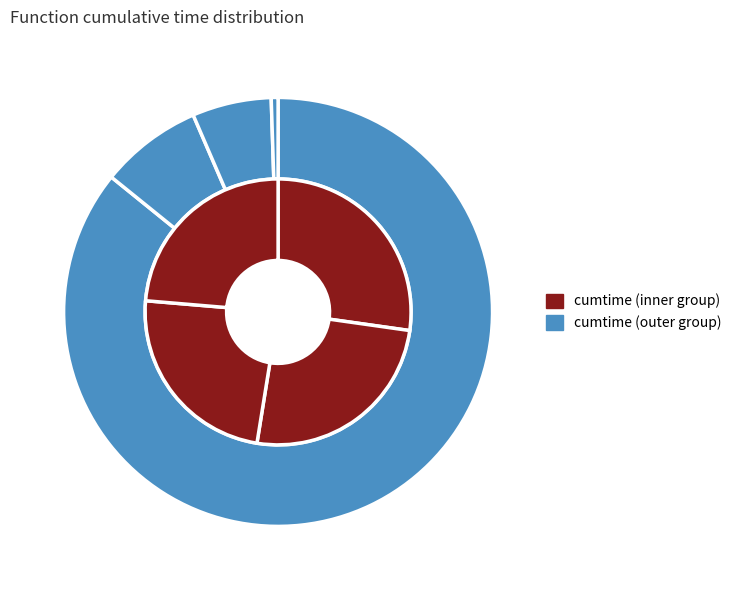

Which slice is the largest?

solve_exact_cover